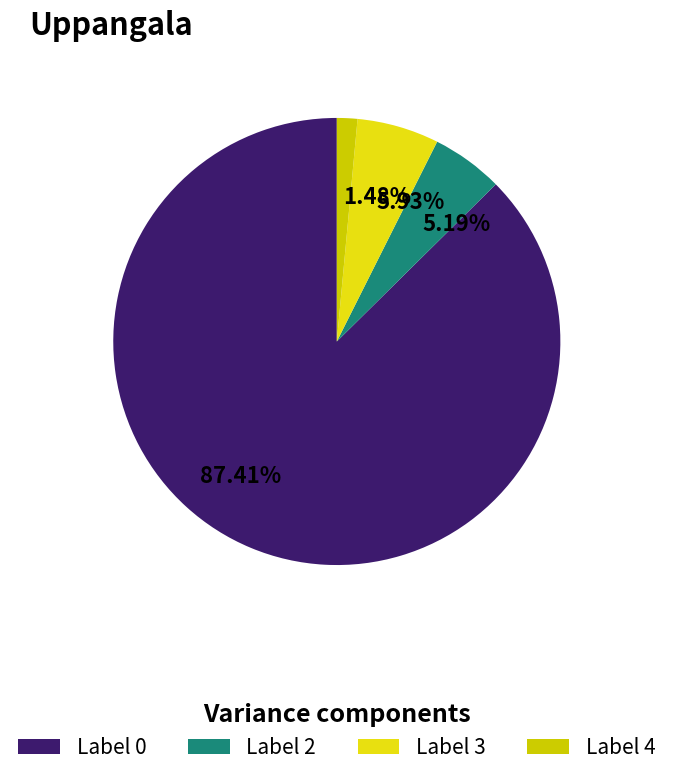

To the nearest percent, what percentage of the pie is Label 2?

5%